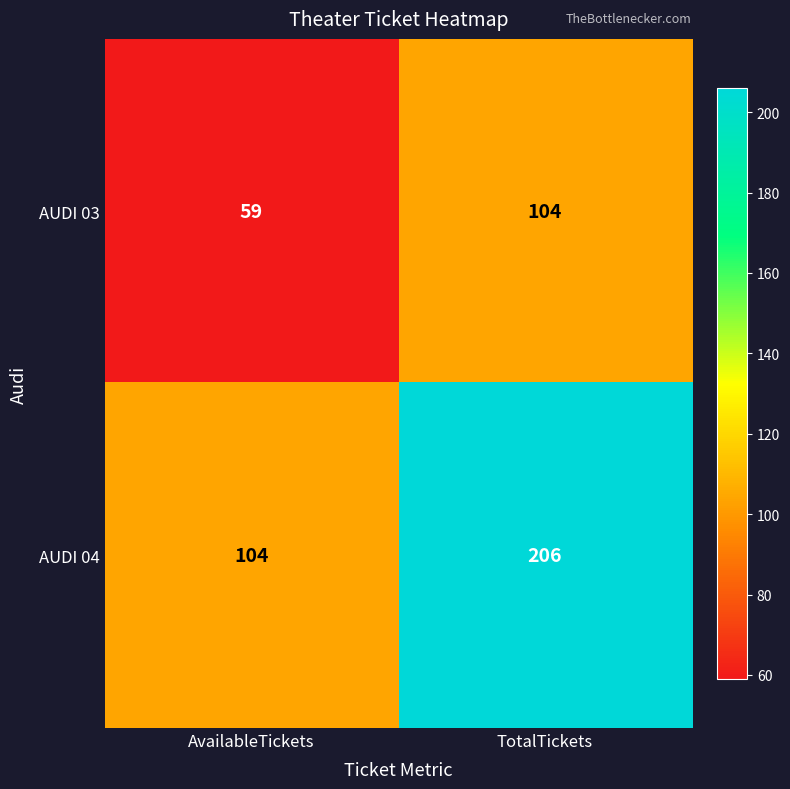

The AUDI 04 series shows 206 at TotalTickets. True or false?

True